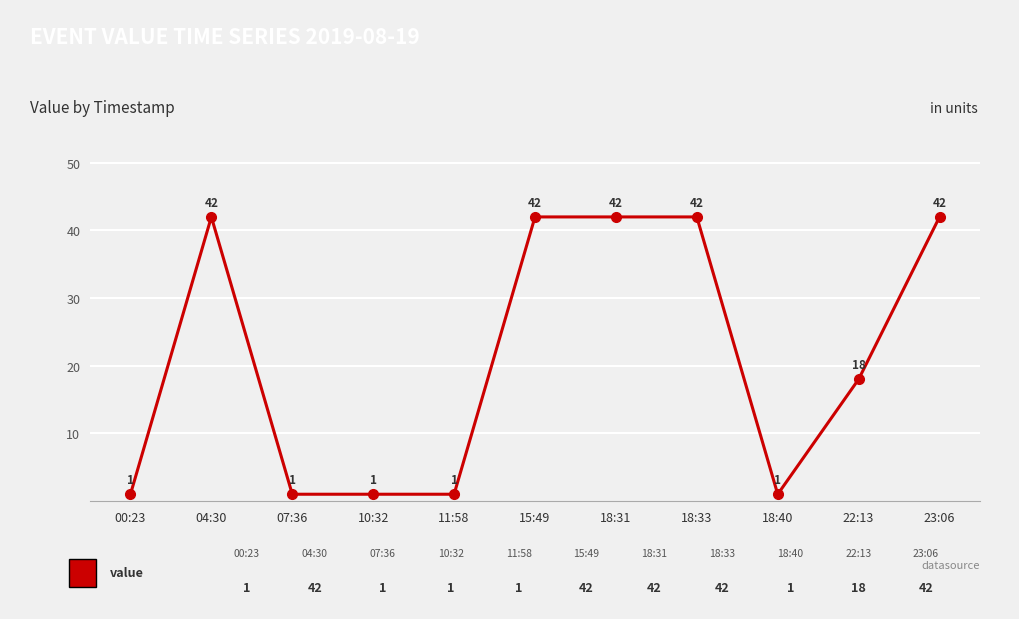

What is the difference between the maximum and minimum values?

41